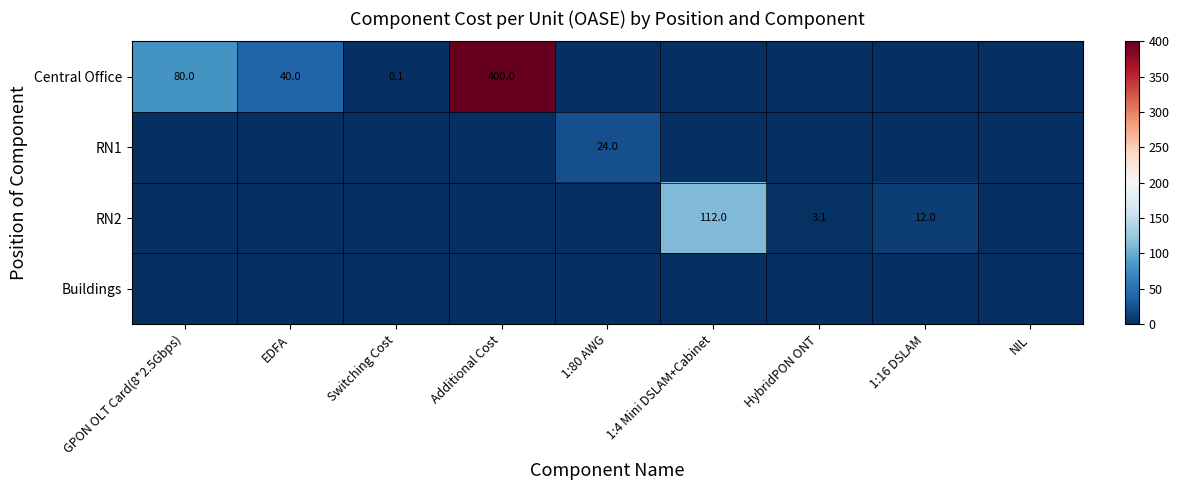

True or false: Central Office has a value of 631.5 at Additional Cost.

False